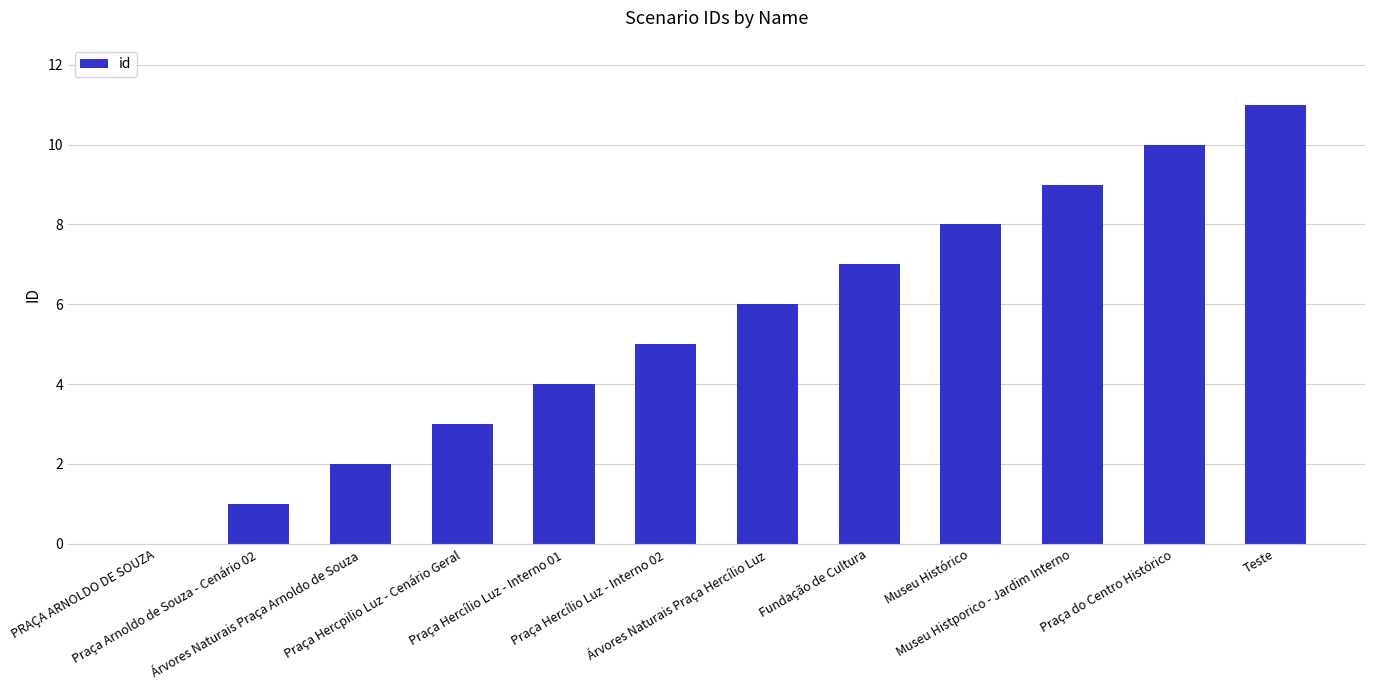

What is the maximum value shown in the chart?

11